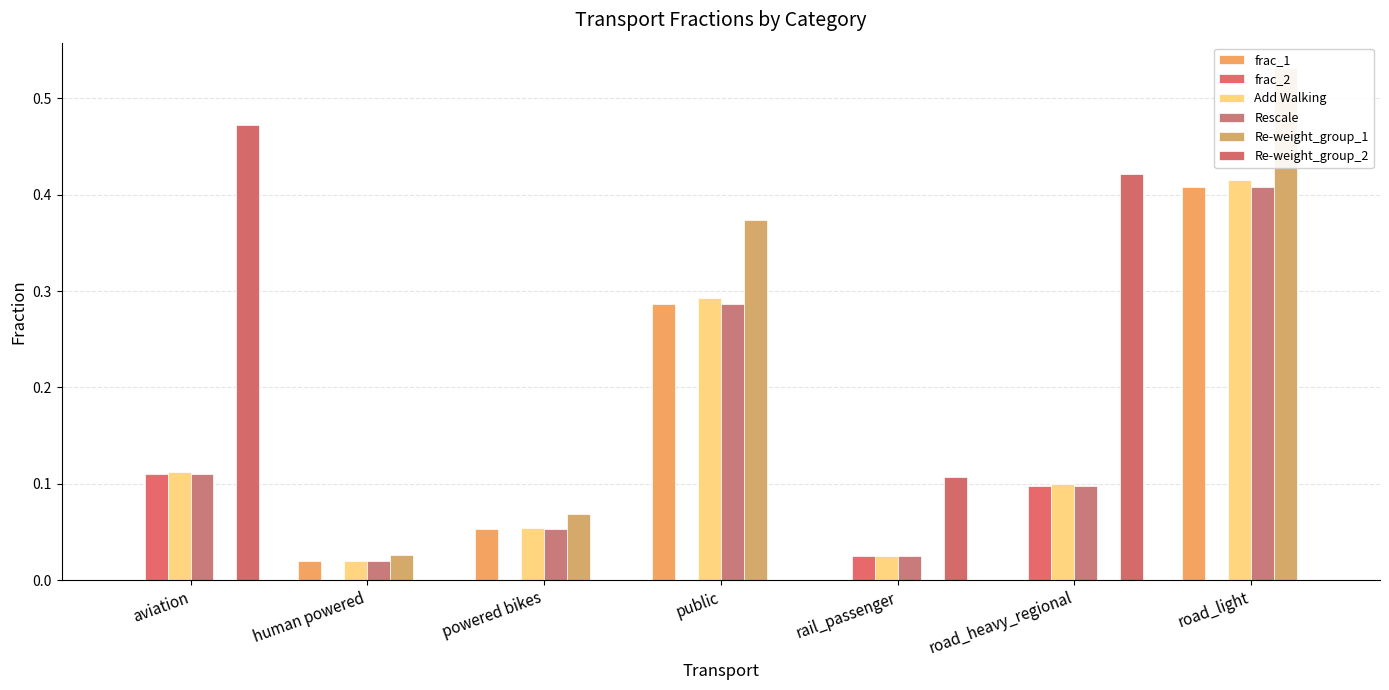

The Re-weight_group_2 series shows 0.0 at public. True or false?

True